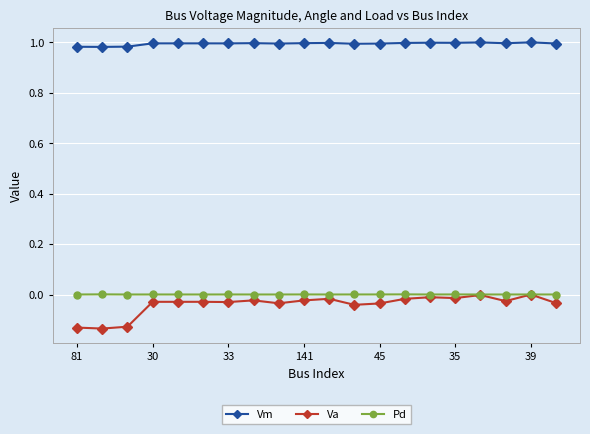

True or false: Va and Vm intersect in this chart.

False